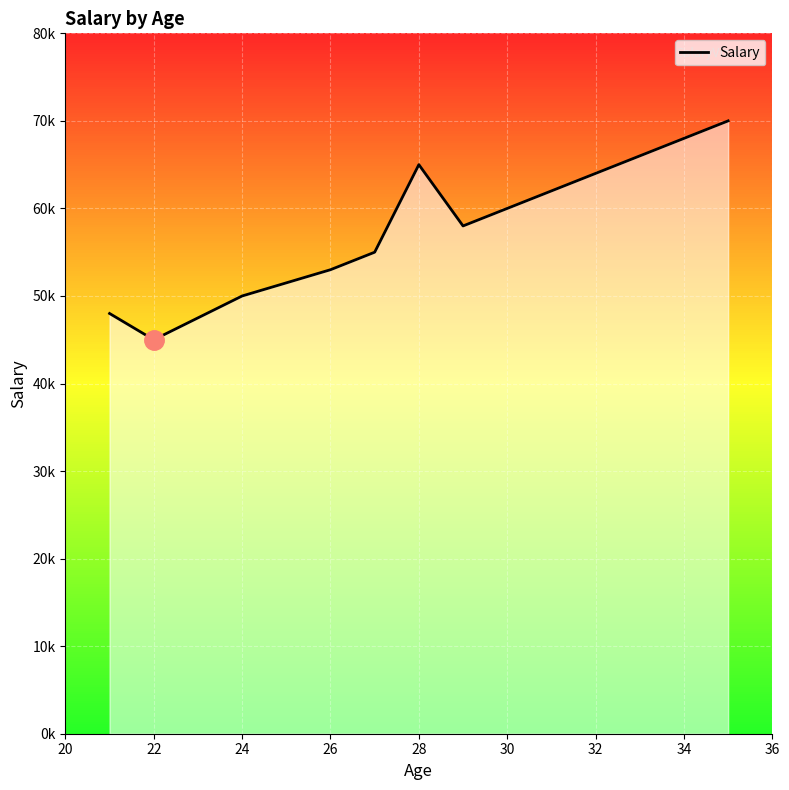

Reading right to left, list all the values displayed in this chart.

70000	62000	60000	58000	65000	55000	53000	50000	45000	48000